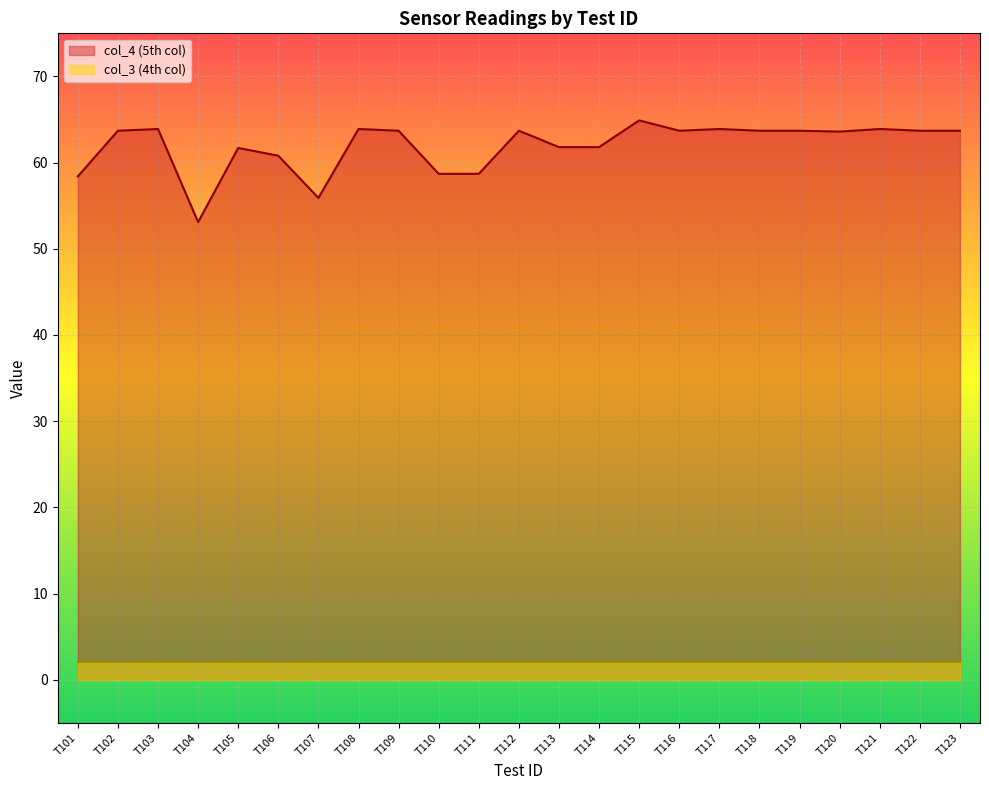

What is the sum of all values?

1424.6